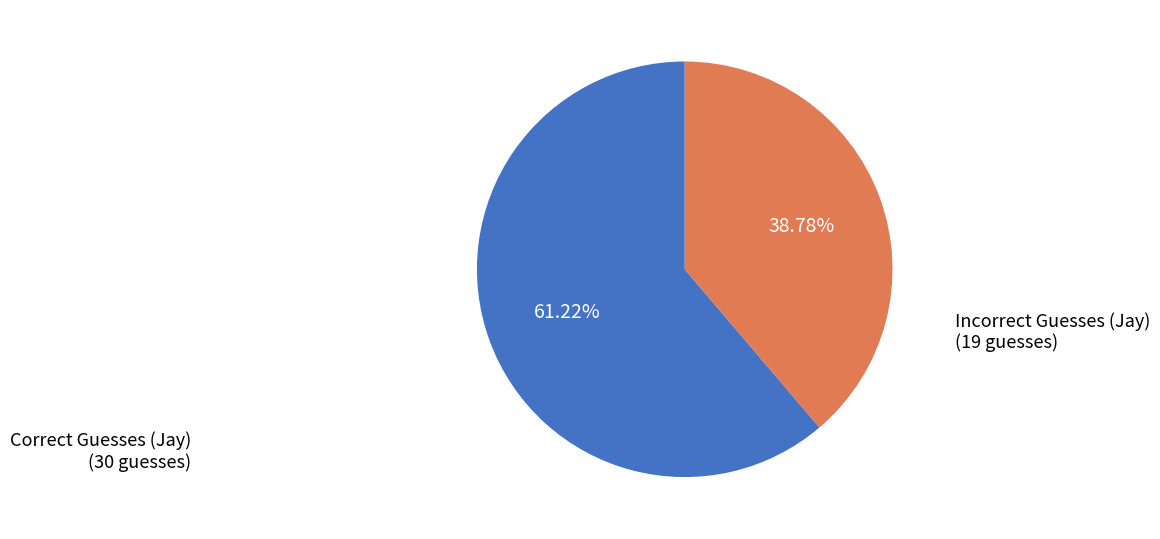

Is there a majority slice in this chart?

Yes